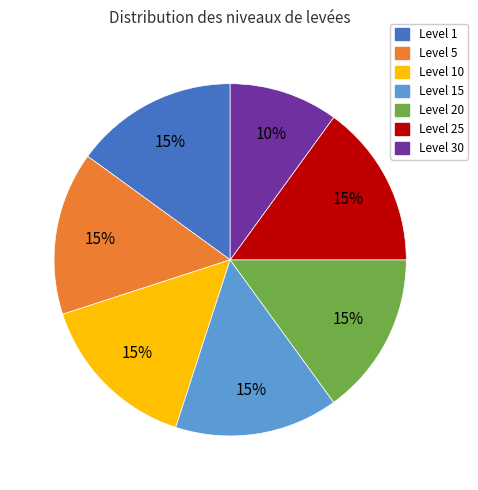

To the nearest percent, what portion does Level 5 represent?

15%